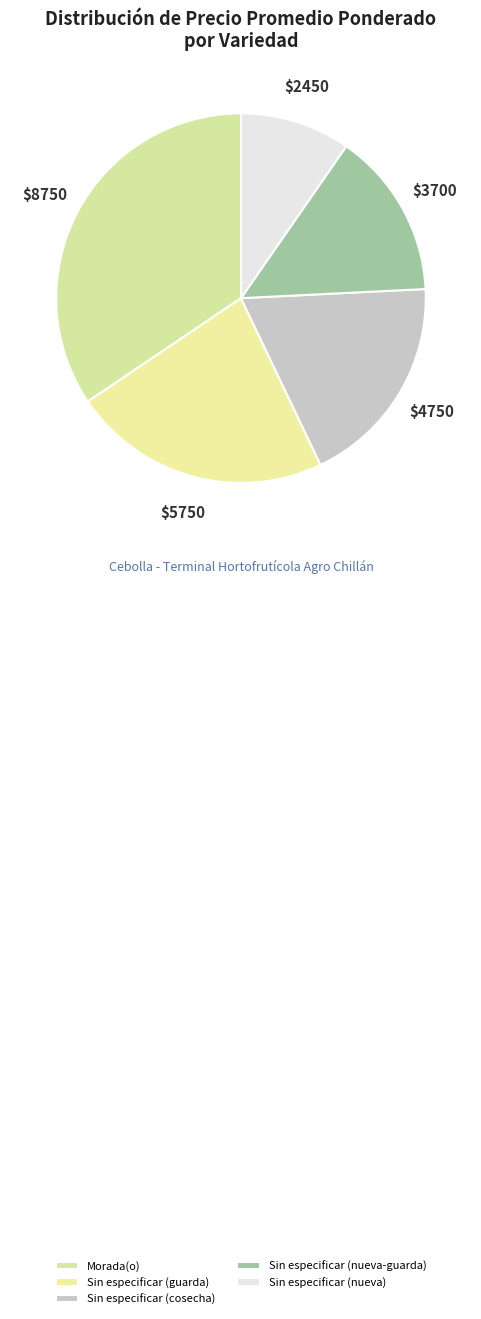

To the nearest percent, what percentage of the pie is Morada(o)?

34%